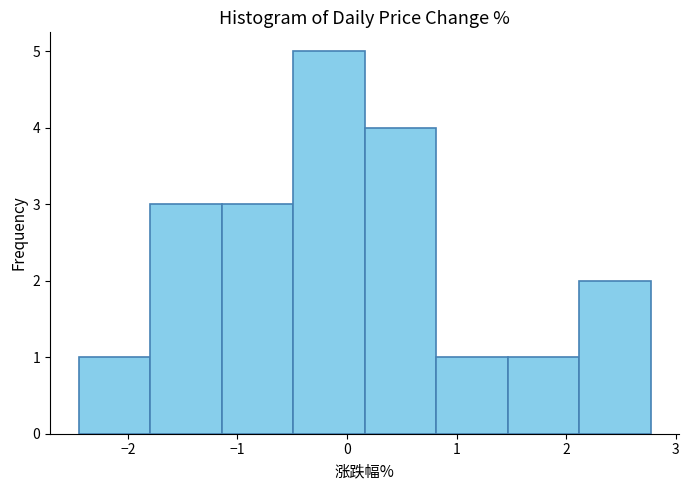

Which range on the x-axis has the tallest bar?

-0.5 to 0.2